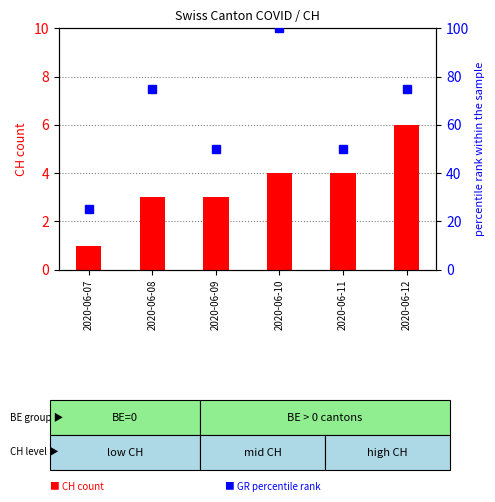

Reading left to right, transcribe all the data shown in this chart.

CH count: 1	3	3	4	4	6
GR percentile: 25	75	50	100	50	75